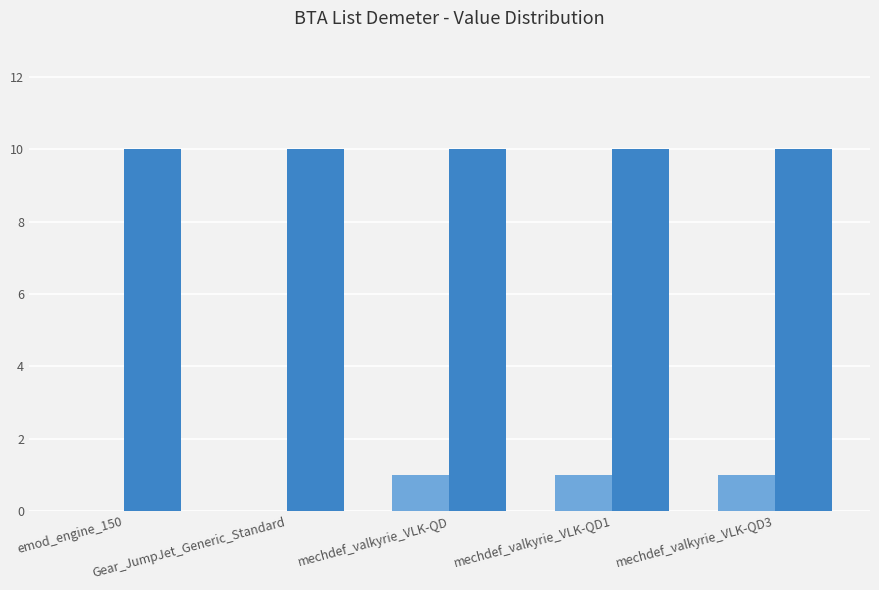

Does the chart contain stacked bars?

No